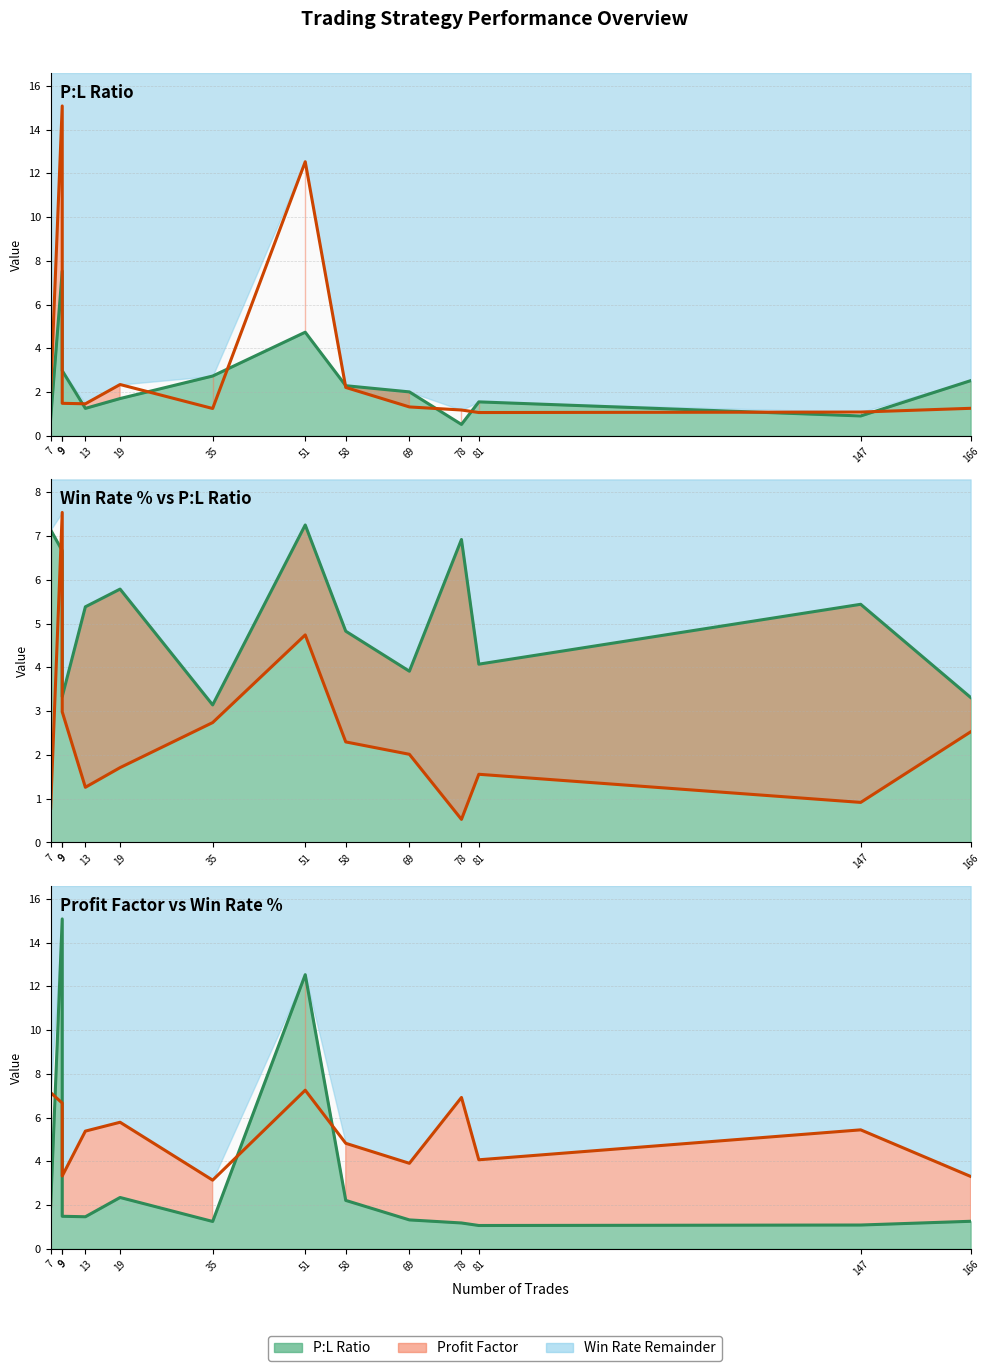

What is the difference between the Profit Factor line values at 58 and 35?

1.0